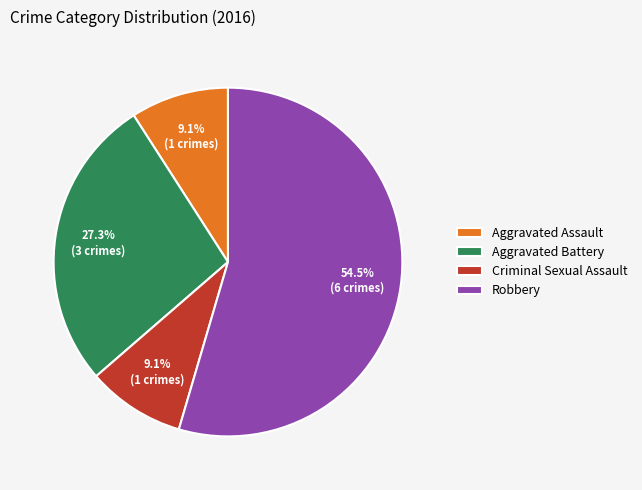

What is the largest slice in the pie chart?

Robbery